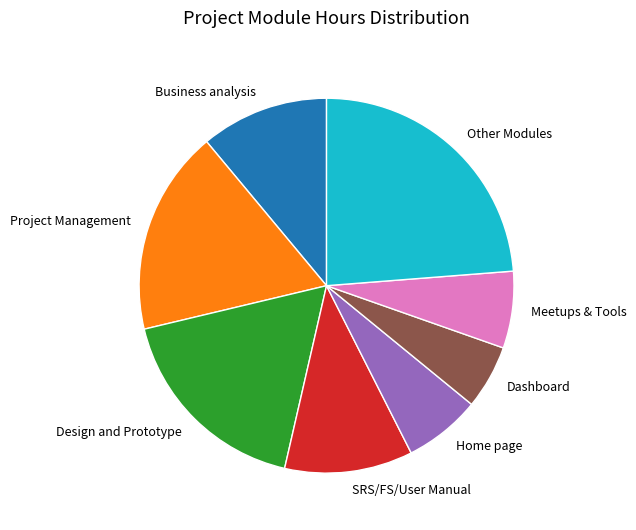

Do Business analysis and Project Management together represent more than half of the pie?

No